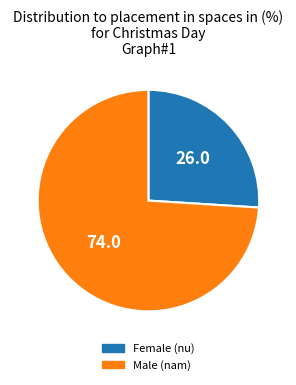

Rank the categories by value from lowest to highest.

Female (nu), Male (nam)